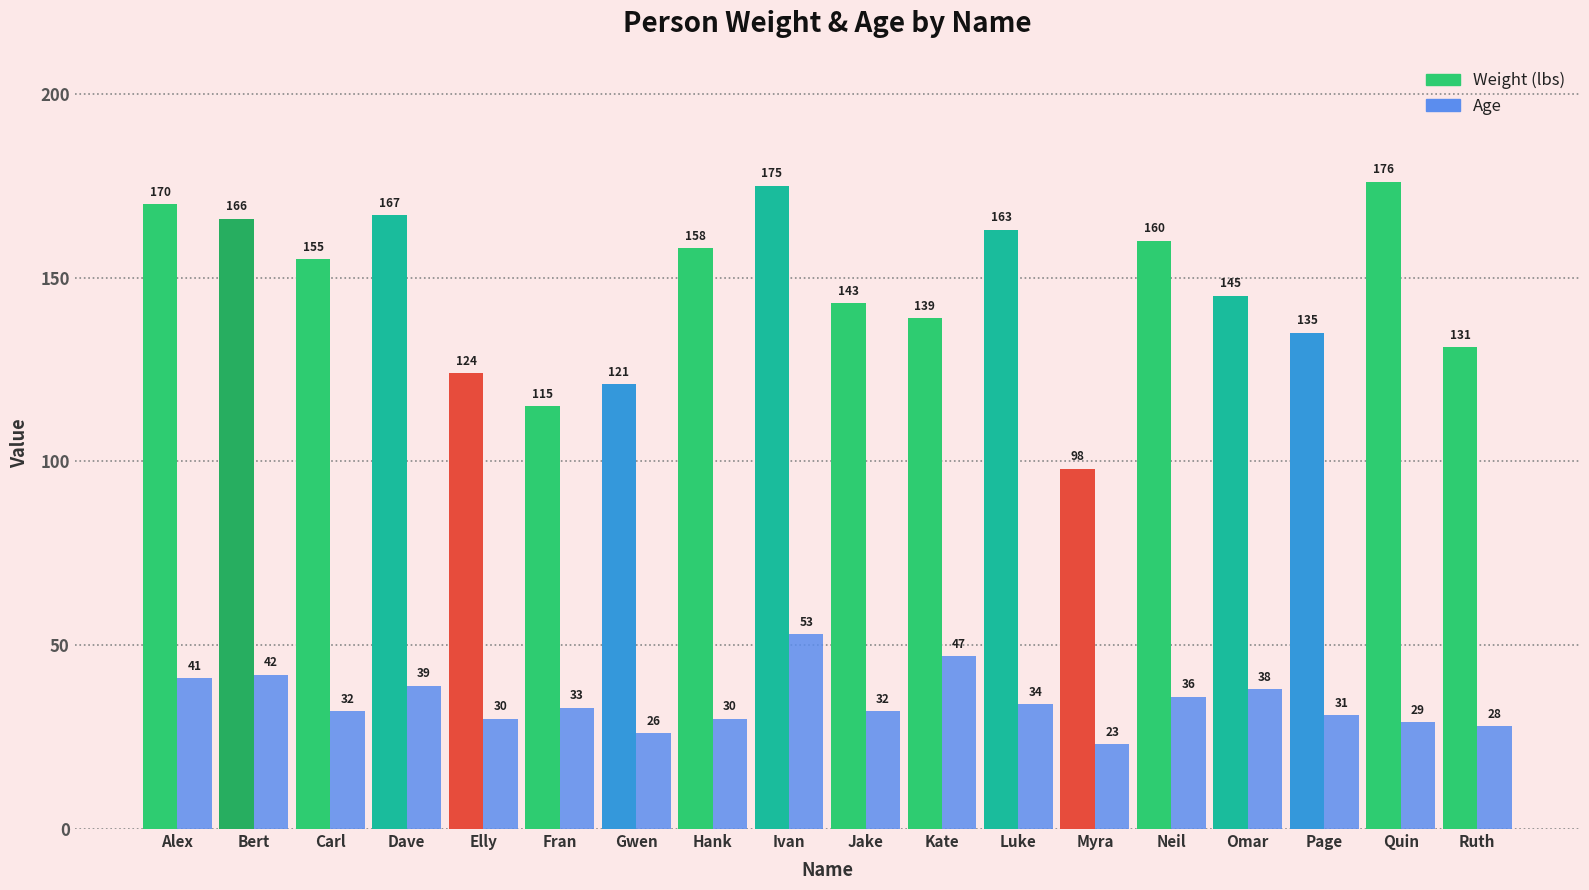

How many bars are there in total?

36